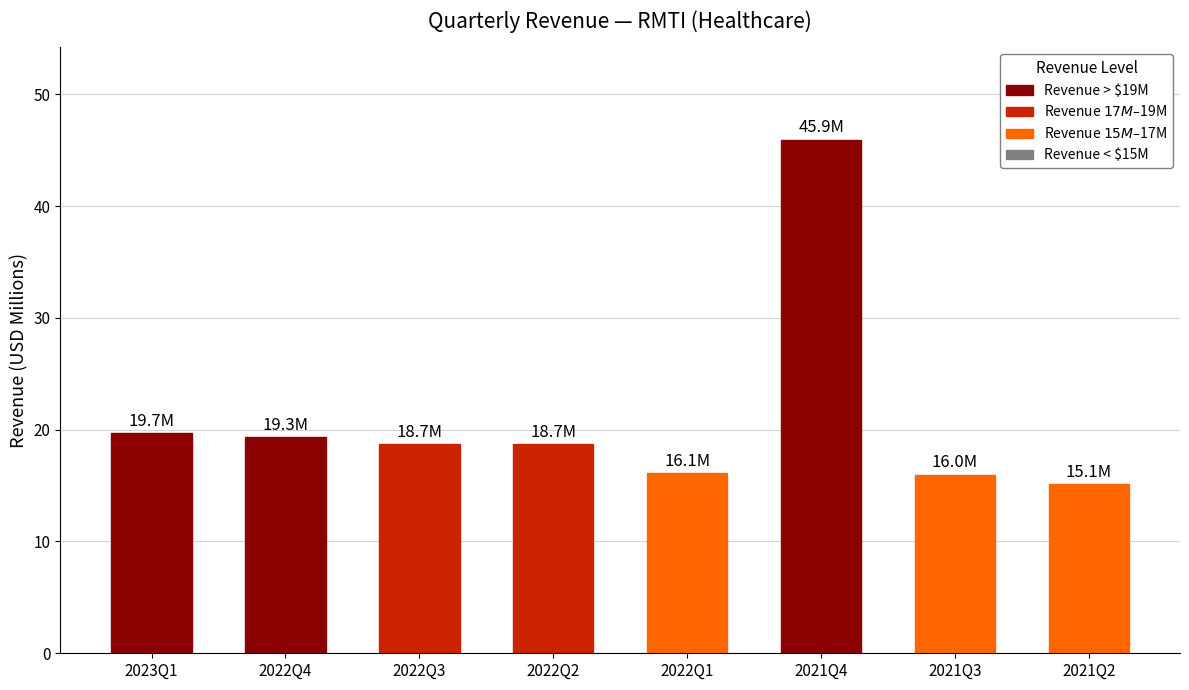

Does the chart contain stacked bars?

No